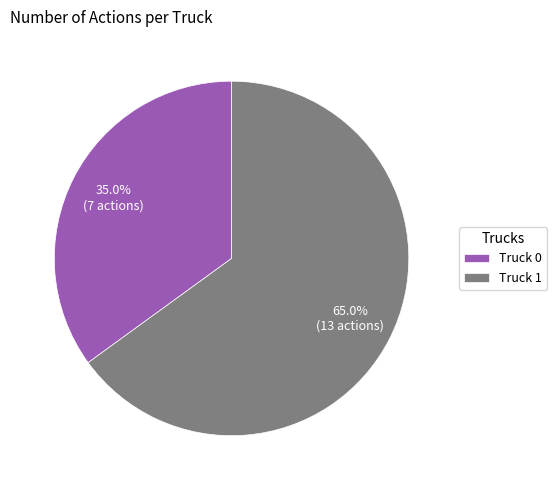

How many slices are in this pie chart?

2